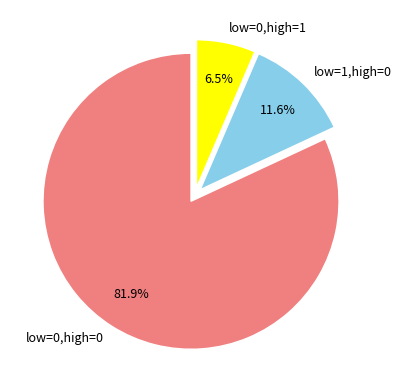

To the nearest percent, what is the average slice percentage?

33%